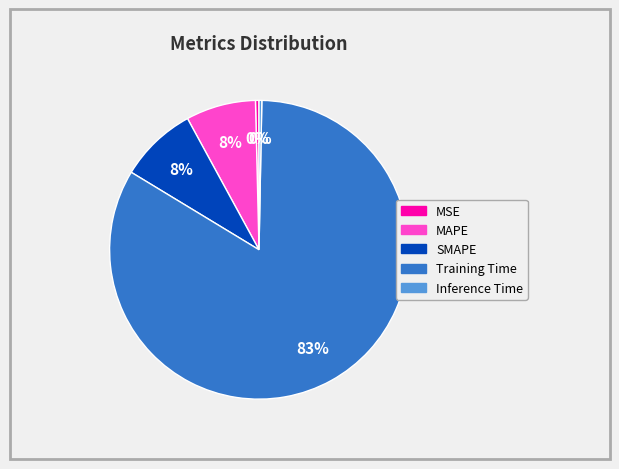

How many slices are in this pie chart?

5